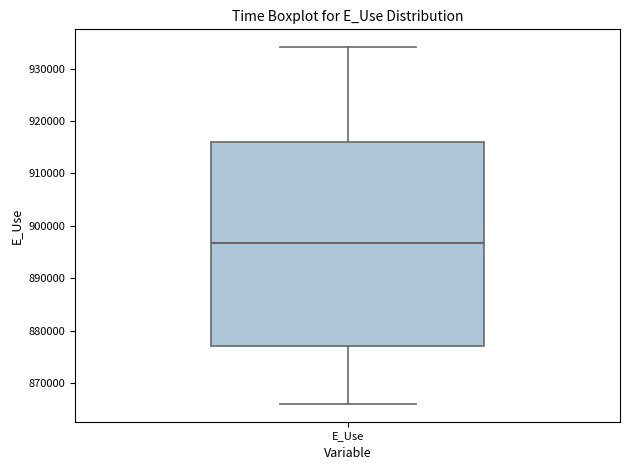

Where does the lower whisker of the box for E_Use end on the y-axis? The values are not printed on the chart, so give them approximately, as read against the axis.

866000